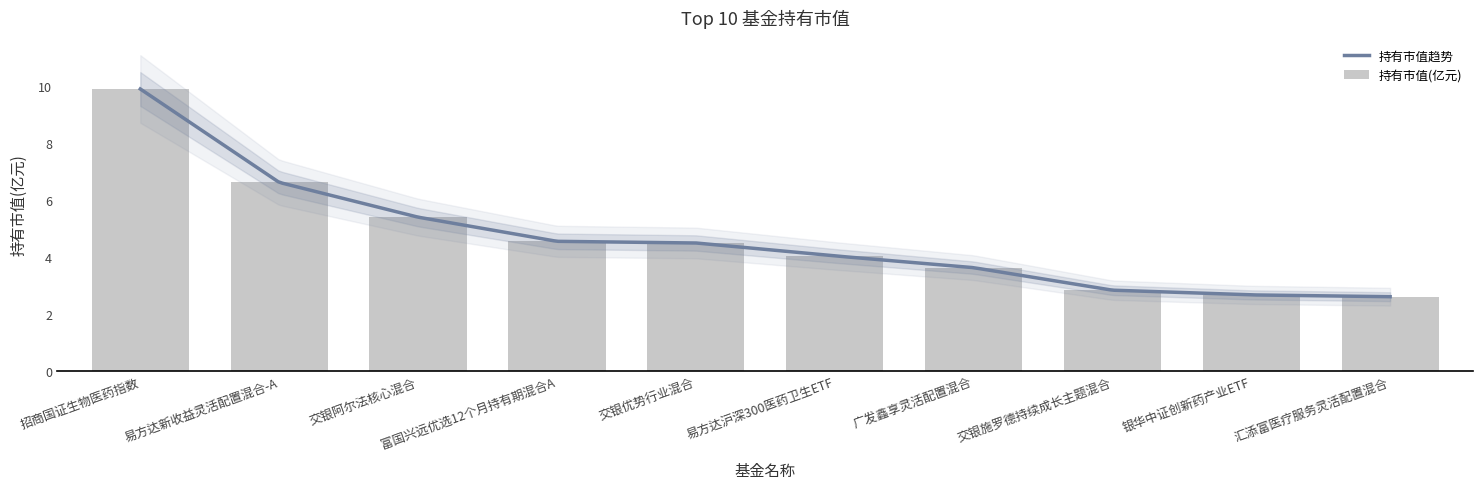

What is the change in value from 富国兴远优选12个月持有期混合A to 广发鑫享灵活配置混合?

-0.9